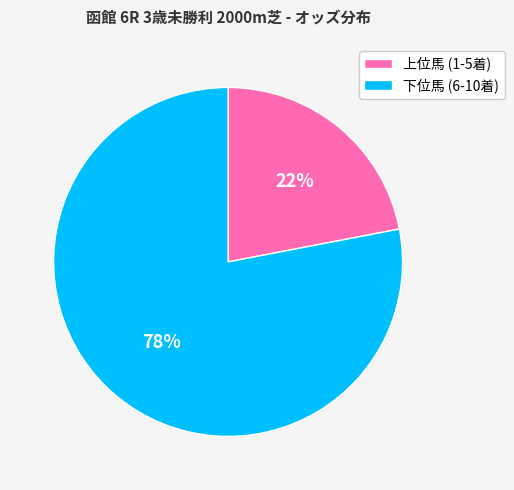

Does any single category account for the majority?

Yes